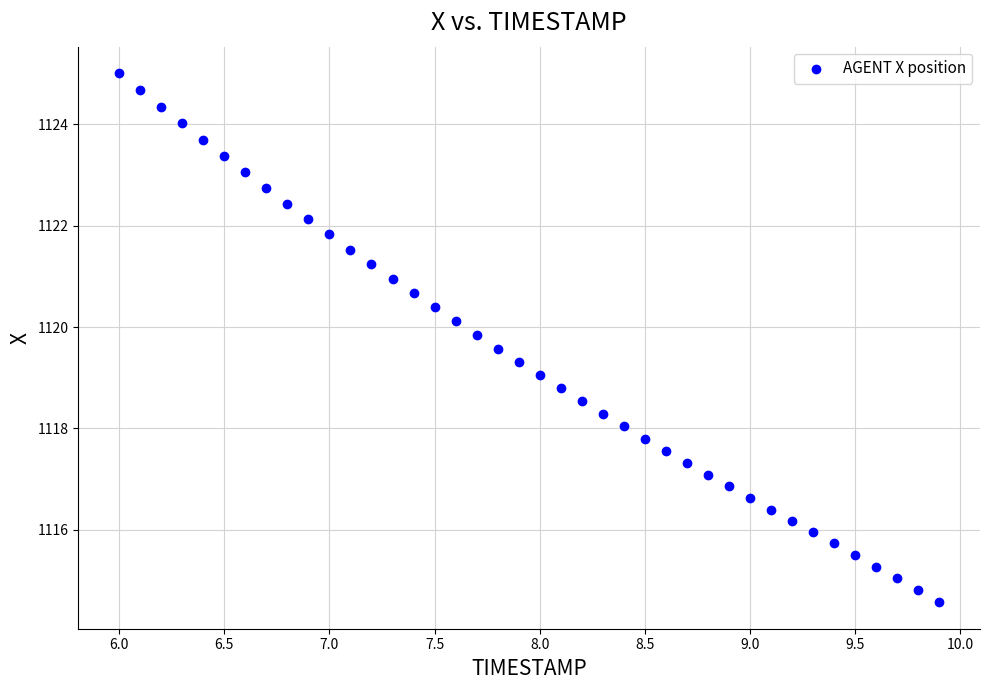

What is the range of X values (max minus min)?

3.9